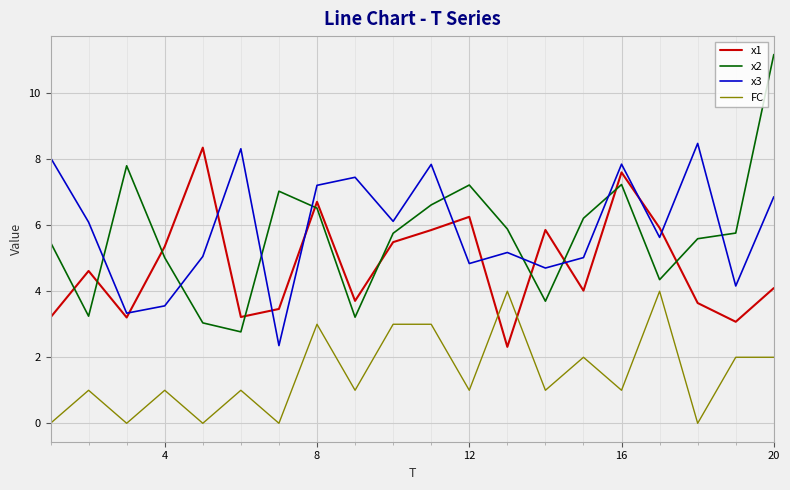

What is the difference between the maximum and minimum values in the x1 series?

6.0